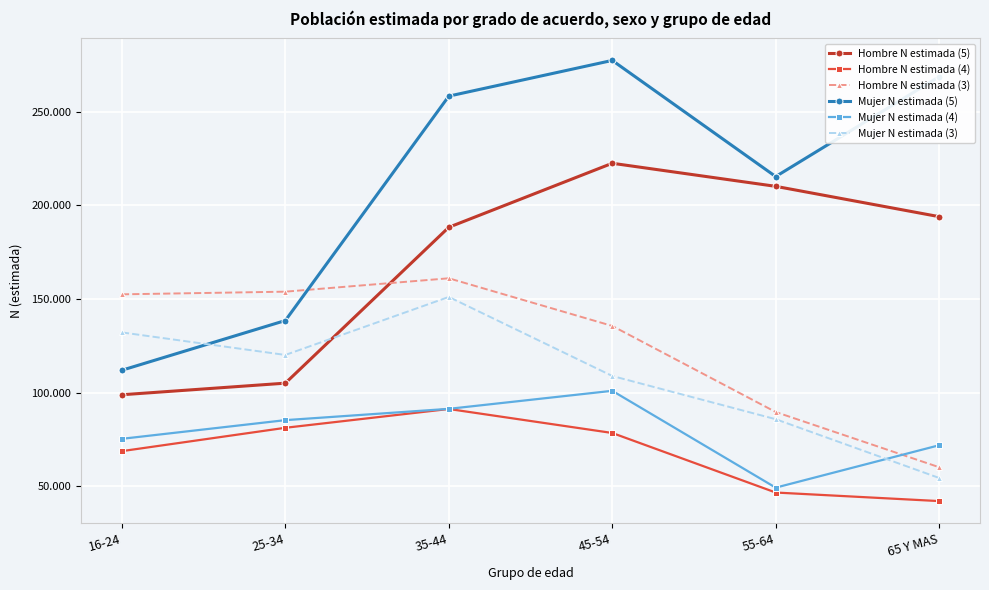

What is the highest value of the Hombre N estimada (4) series?

91372